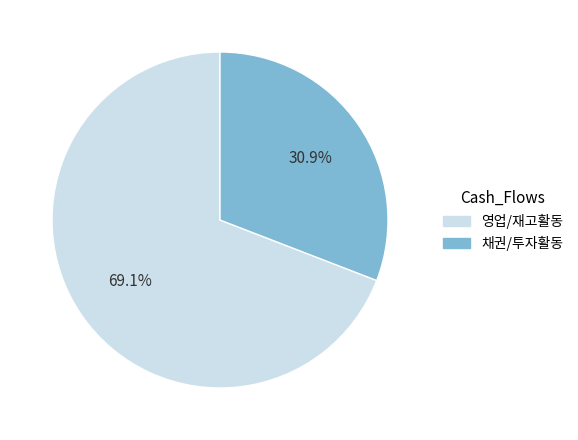

To the nearest percent, what is the average slice percentage?

50%